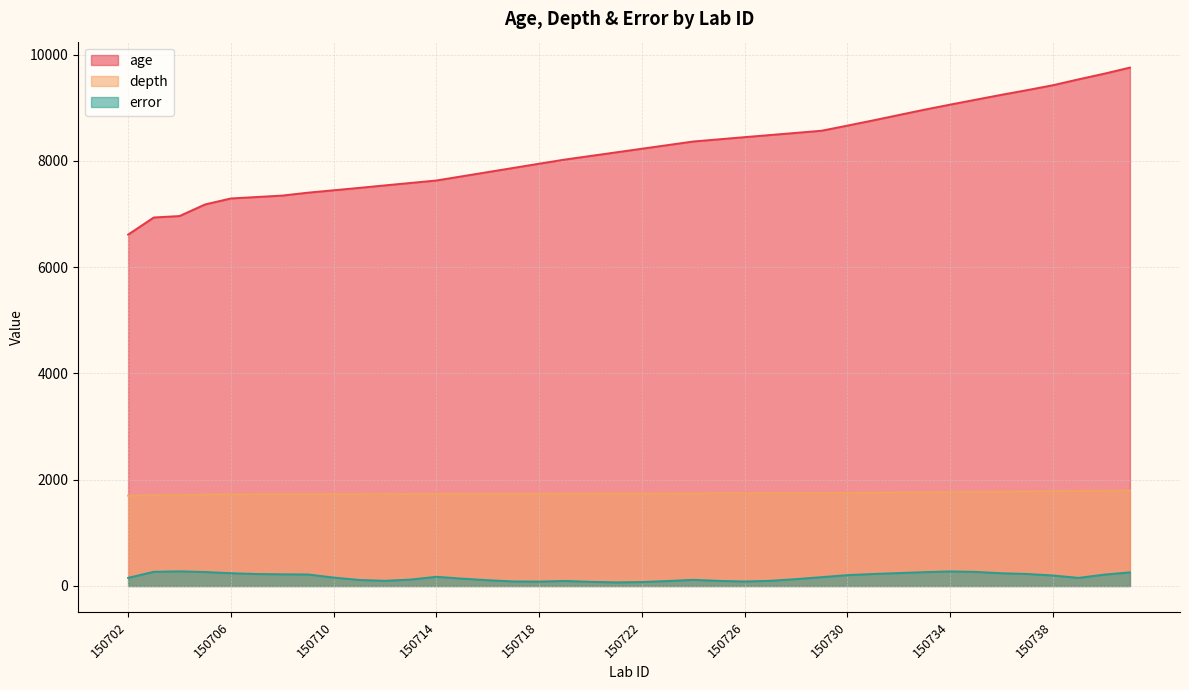

How many data points in age are less than 8230?

20